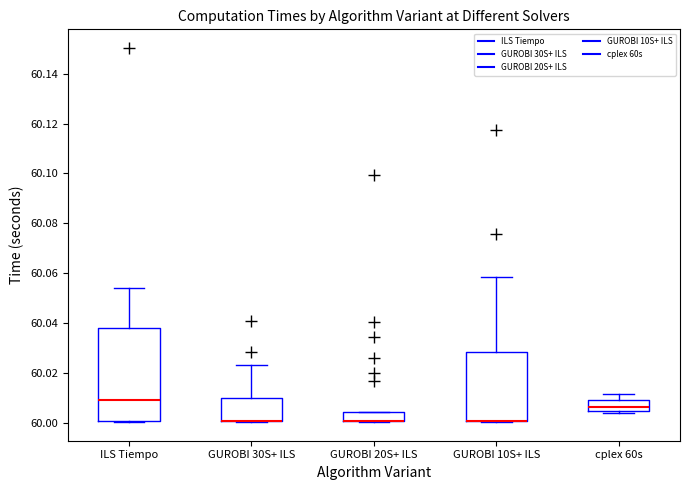

Where is the upper edge of the box for ILS Tiempo on the y-axis? The values are not printed on the chart, so give them approximately, as read against the axis.

60.038